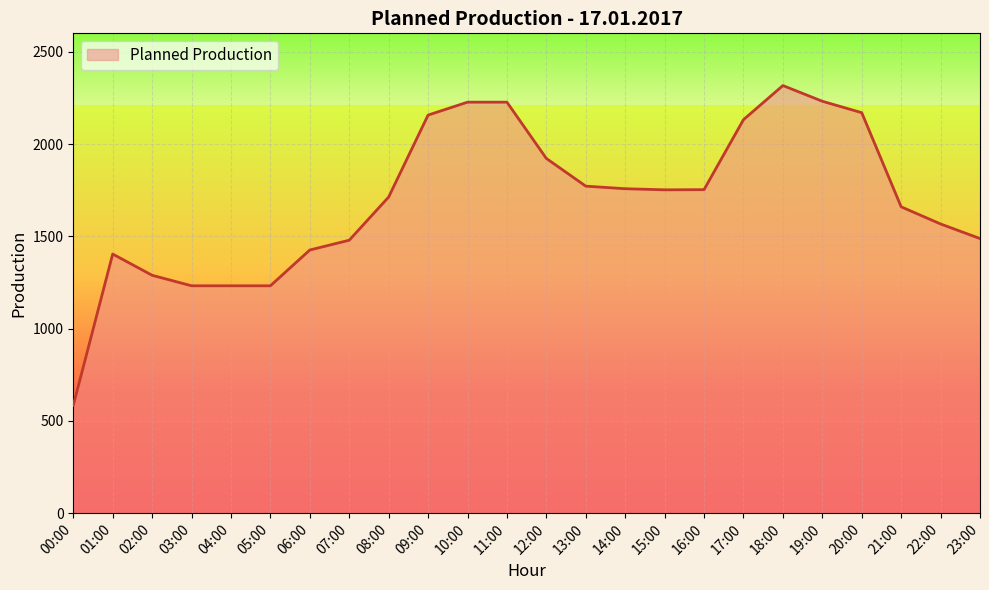

The value at 10:00 is 2227. True or false?

True